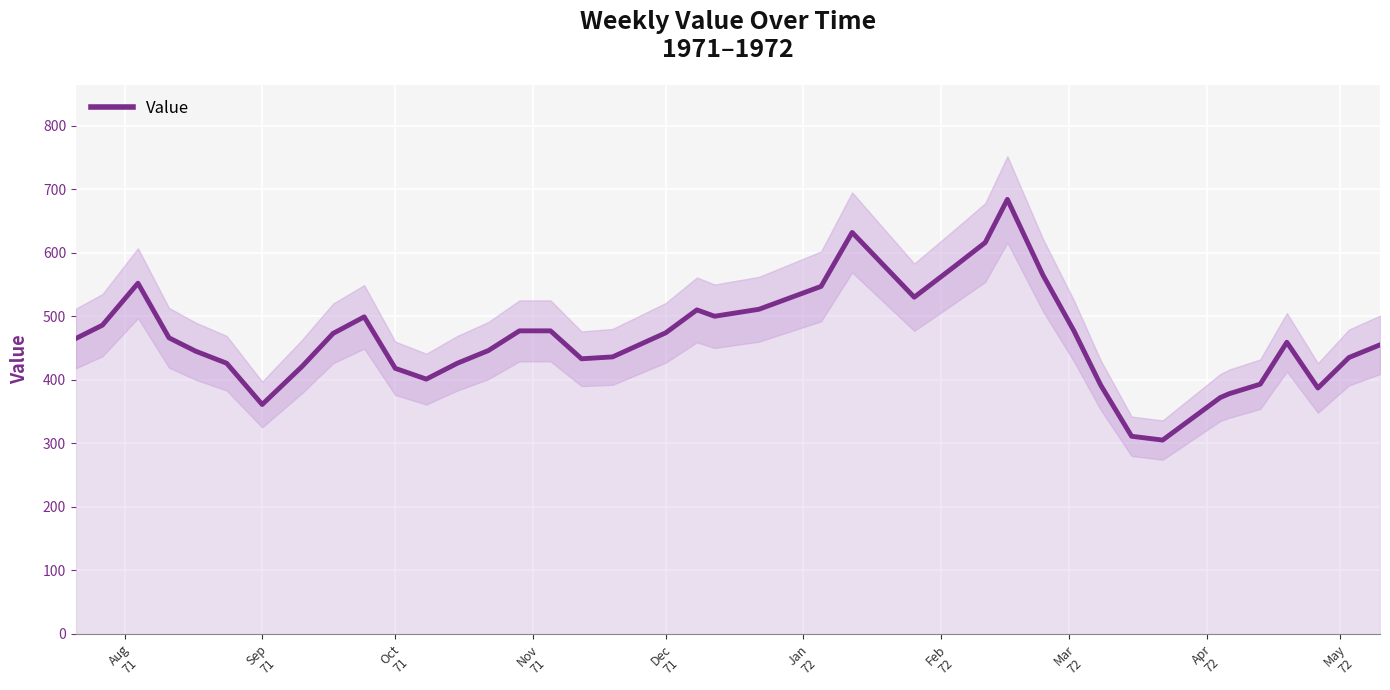

Reading right to left, list all the values displayed in this chart.

455	435	387	459	393	378	372	305	311	392	477	565	684	616	578	530	632	547	511	500	510	474	436	433	477	477	446	426	401	418	499	473	421	361	426	445	466	552	486	465